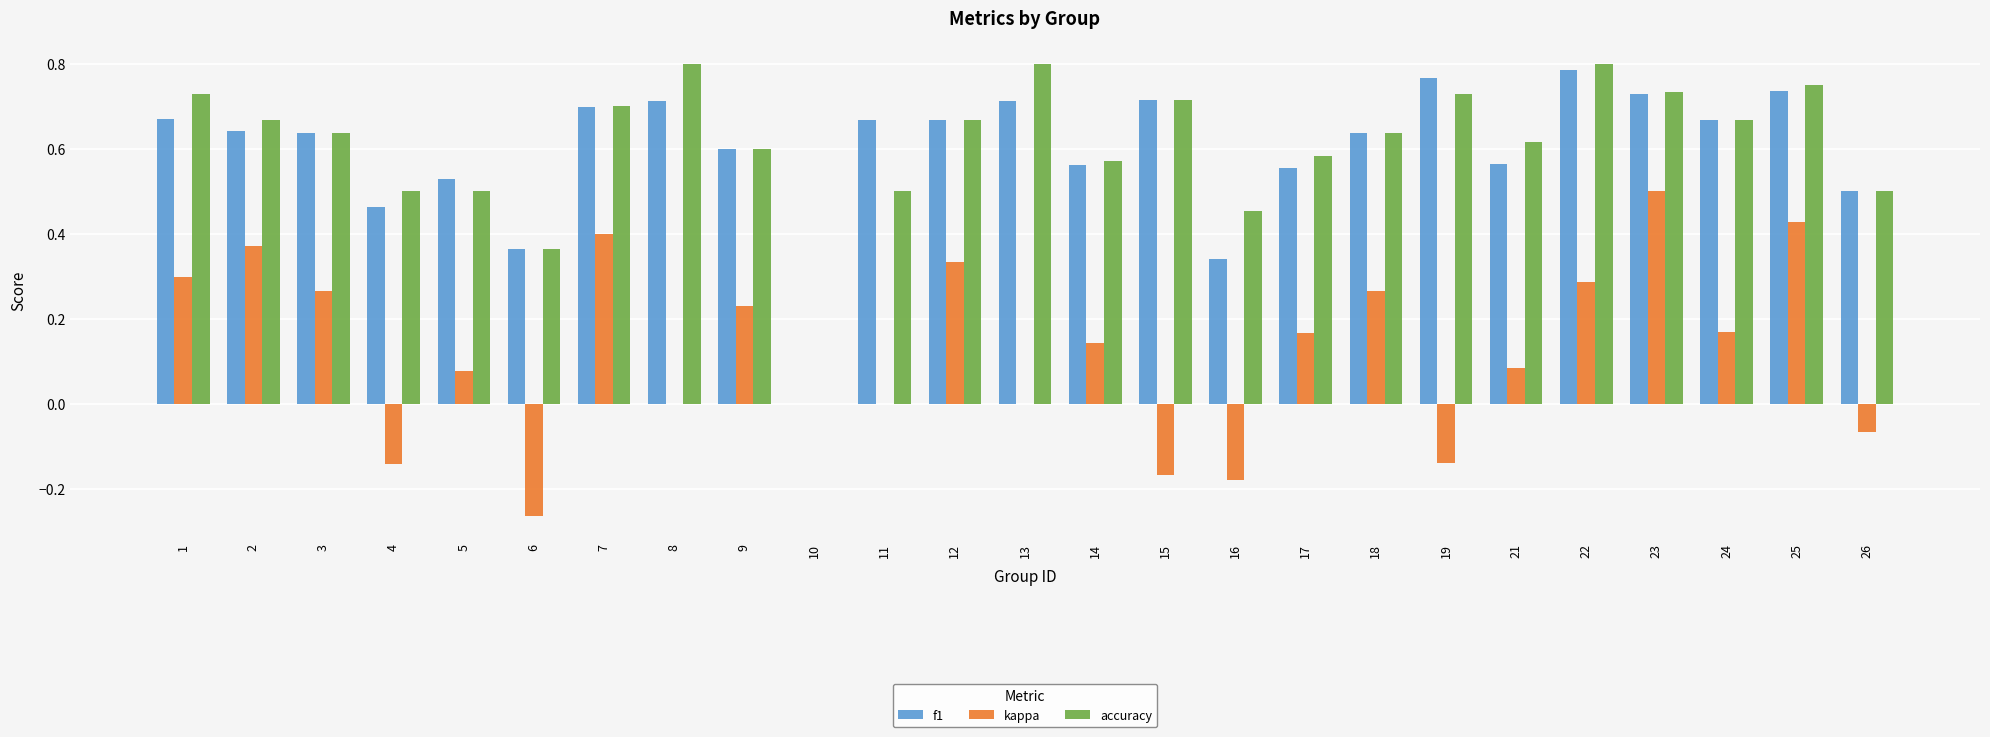

How many accuracy values are between 0 and 1?

25